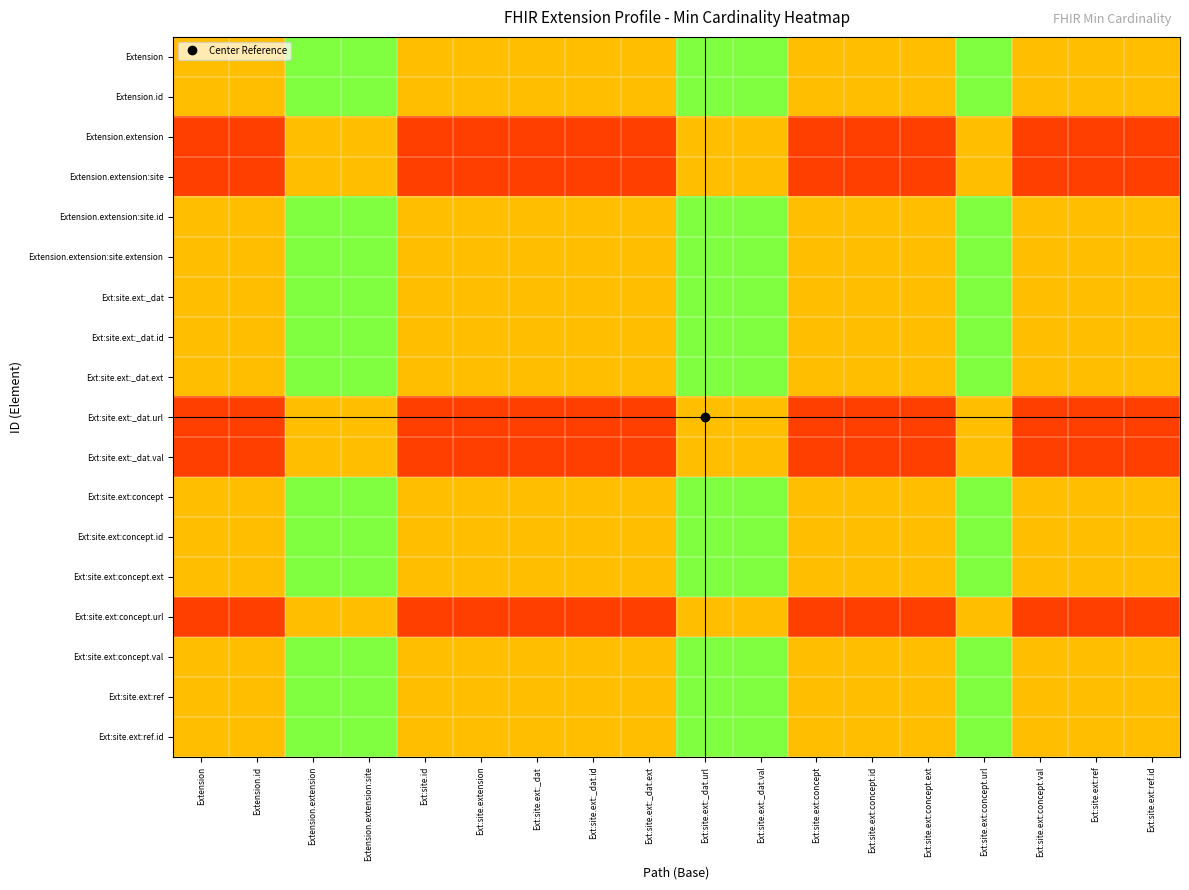

Which series has the largest range (max minus min)?

Extension